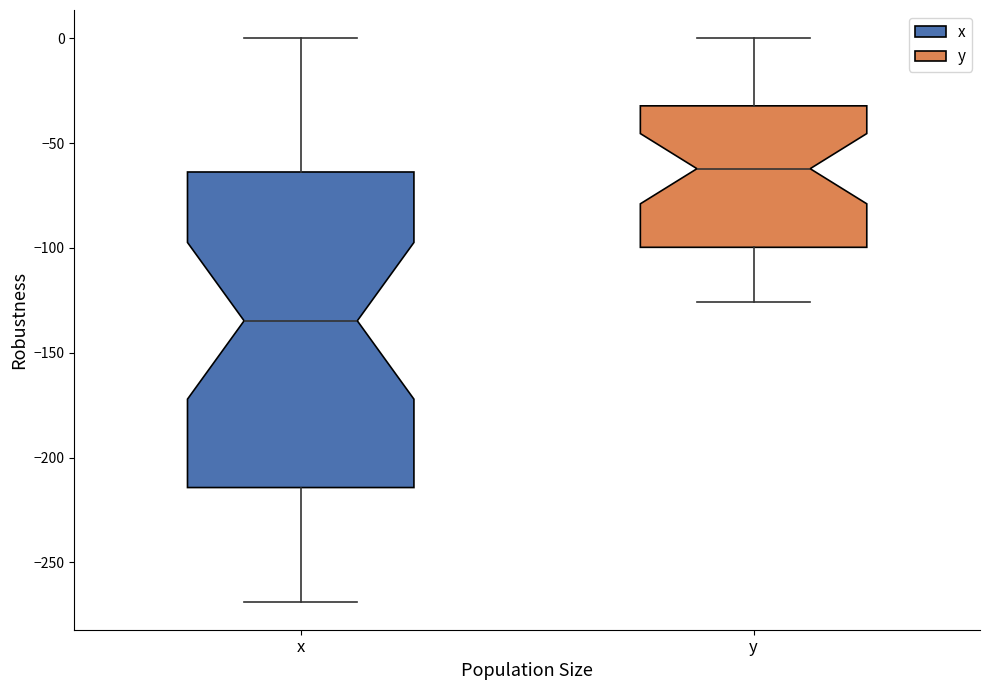

Which box's median line is the lowest?

x